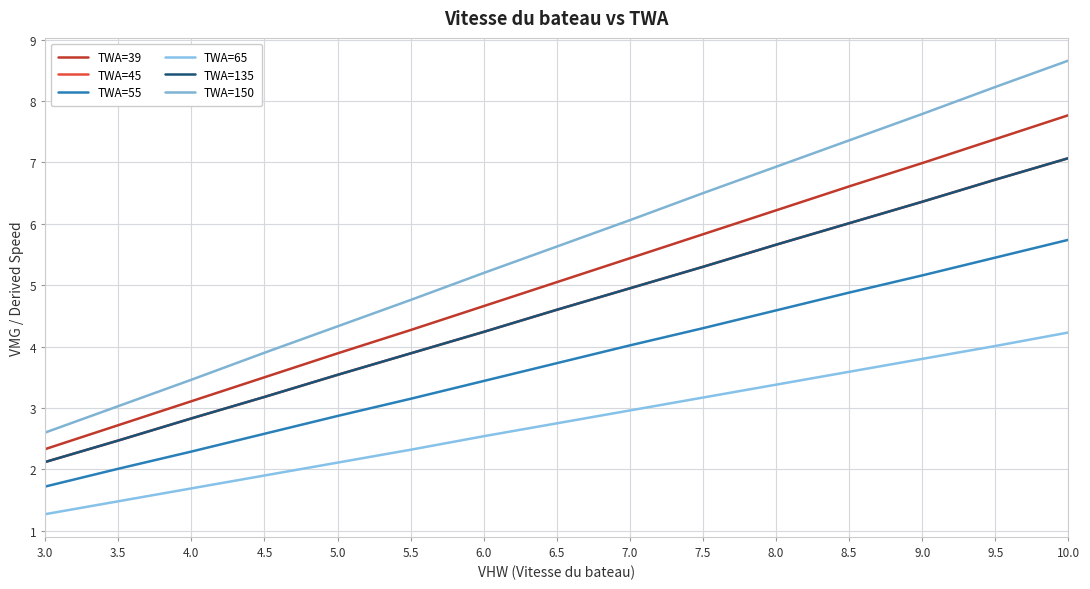

Which series has the widest spread of values?

TWA=150